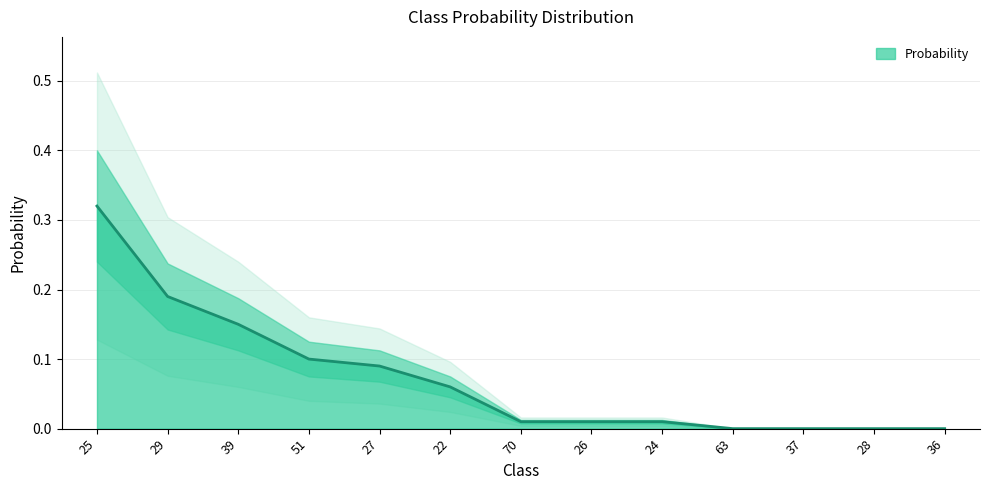

How many values are above zero?

9